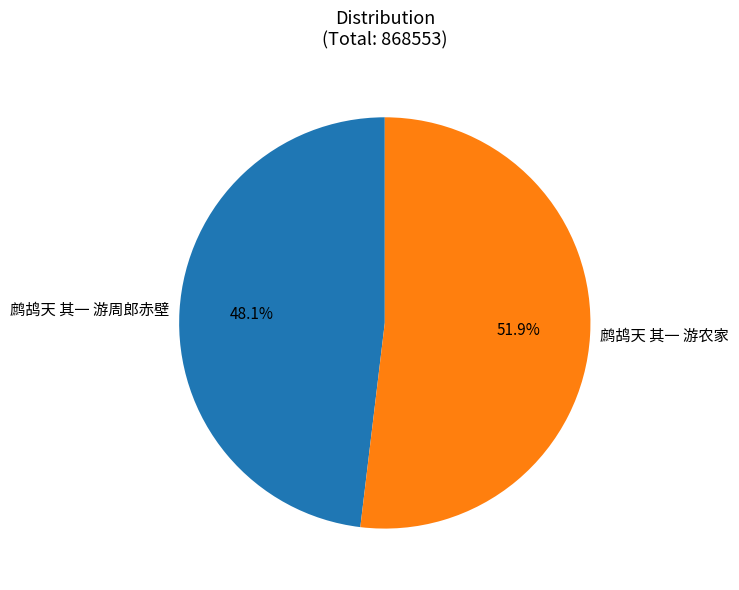

To the nearest percent, what percentage of the pie is 鹧鸪天 其一 游农家?

52%